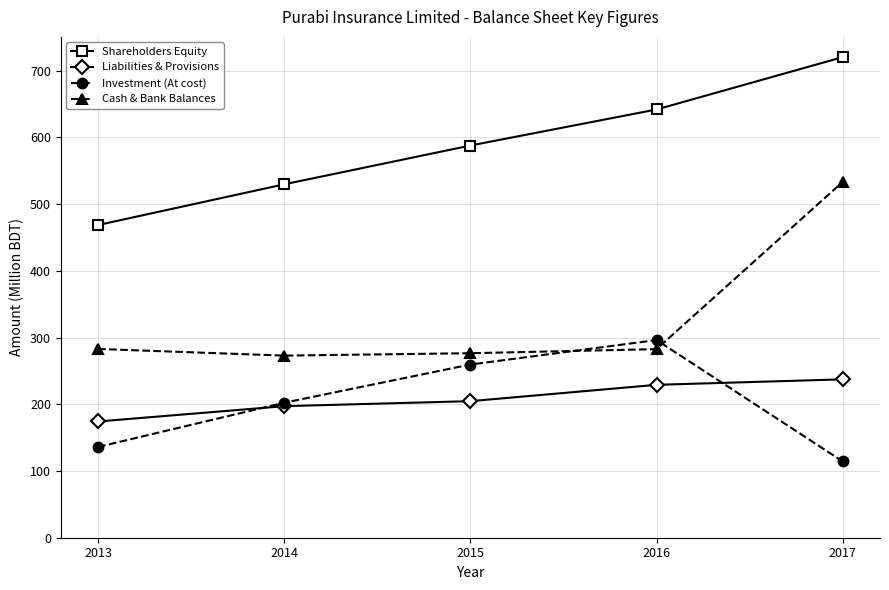

Is it true that Cash & Bank Balances equals 276.5 at 2015?

True